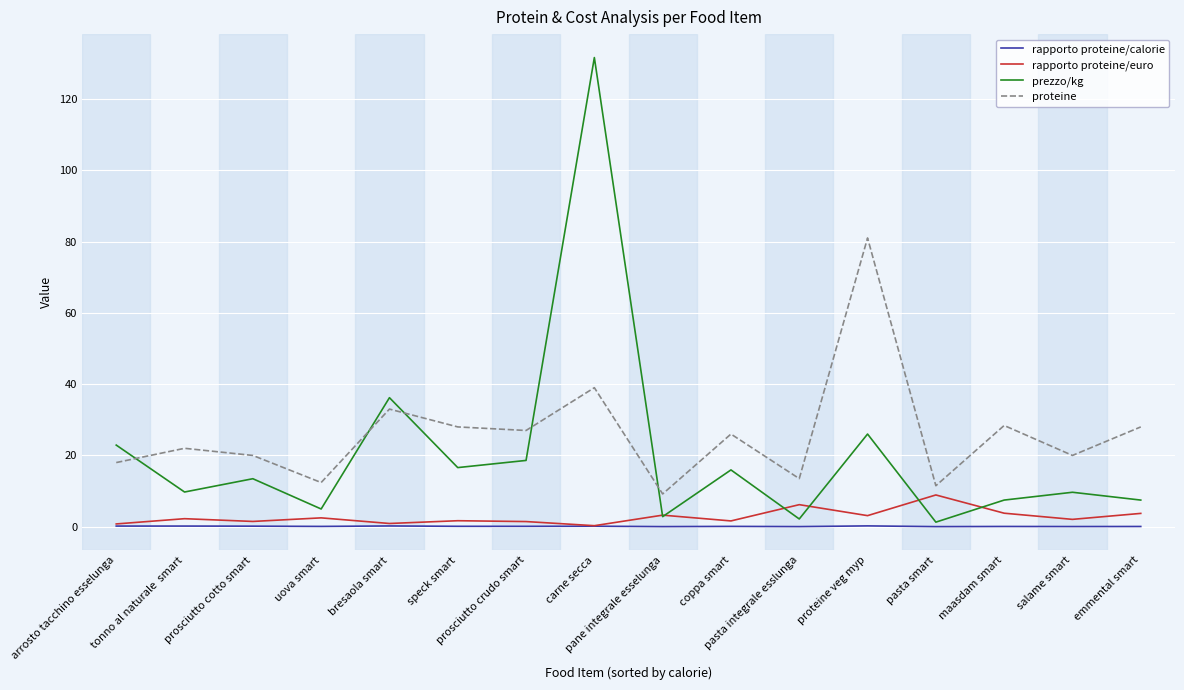

What value does the prezzo/kg series have at speck smart?

16.6